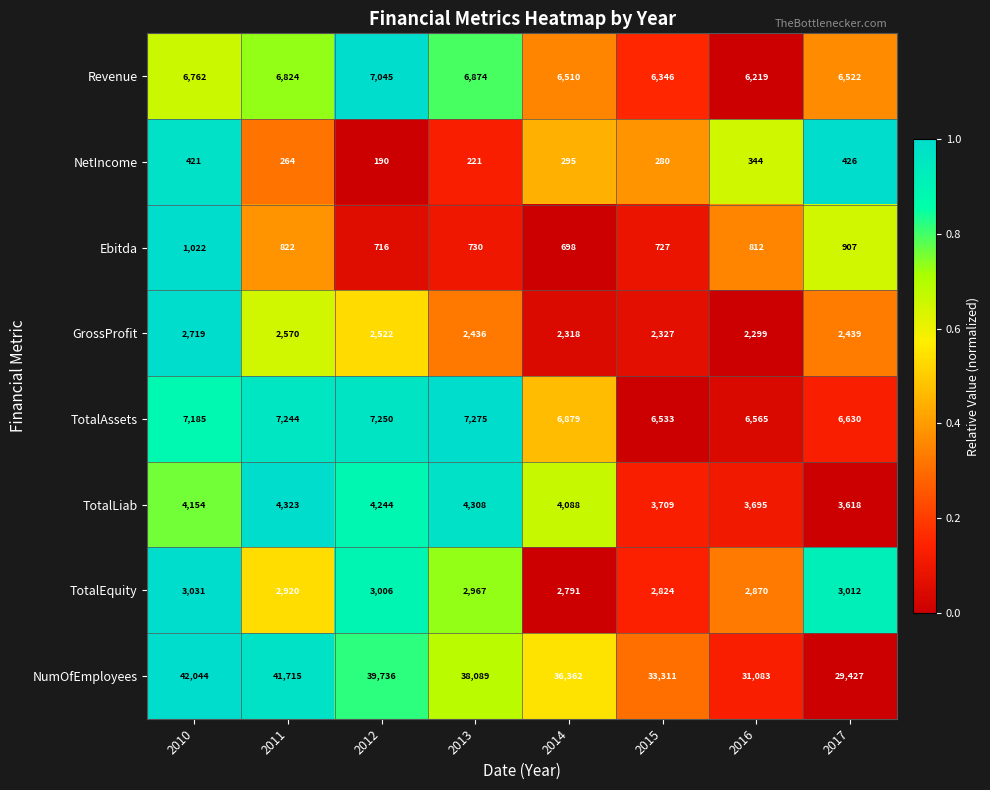

Which series has the largest range (max minus min)?

NumOfEmployees